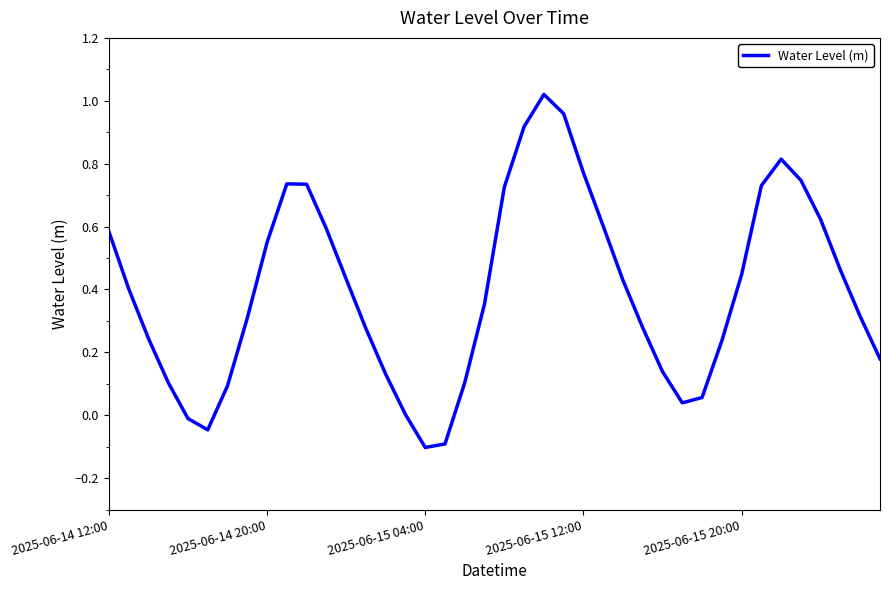

What is the difference between the maximum and minimum values?

1.1